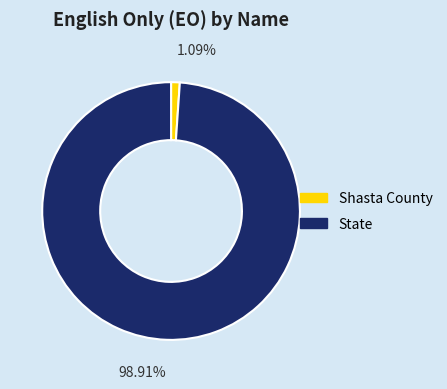

Combined, do State and Shasta County account for over 50%?

Yes